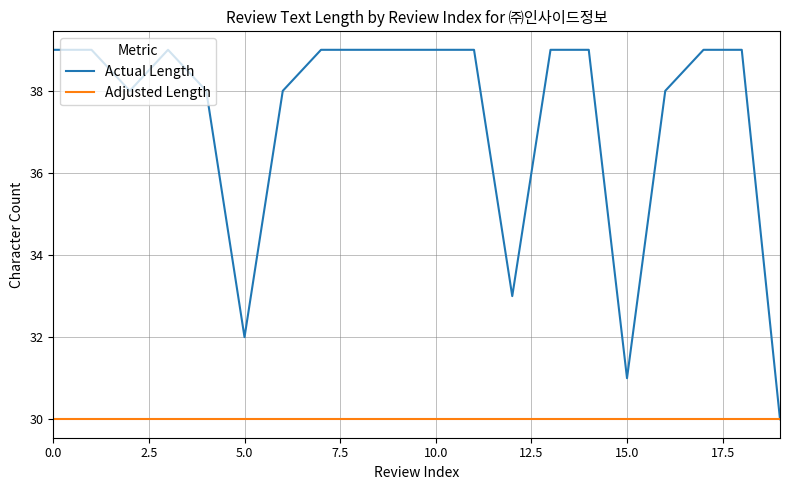

What is the maximum value shown in the chart?

39